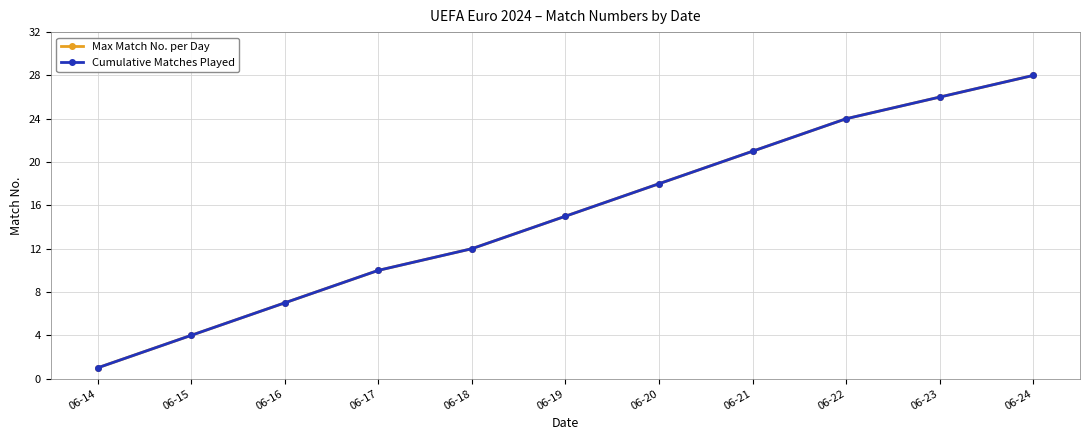

Does the chart have visible grid lines?

Yes